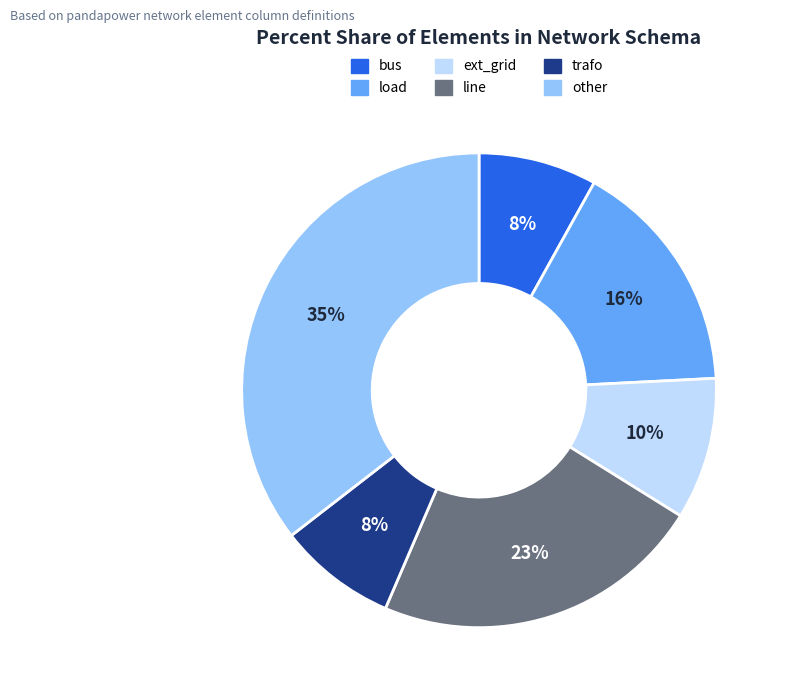

Is it true that trafo is 16% of the pie?

False